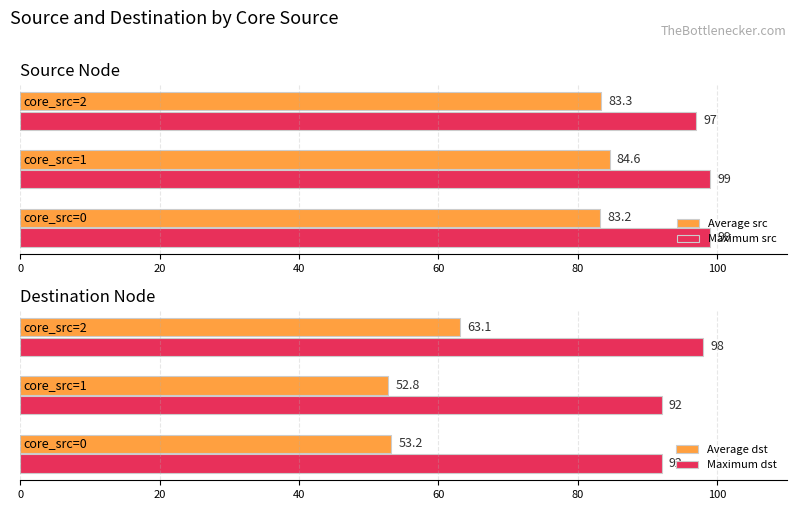

What is the maximum value for Average src?

84.6